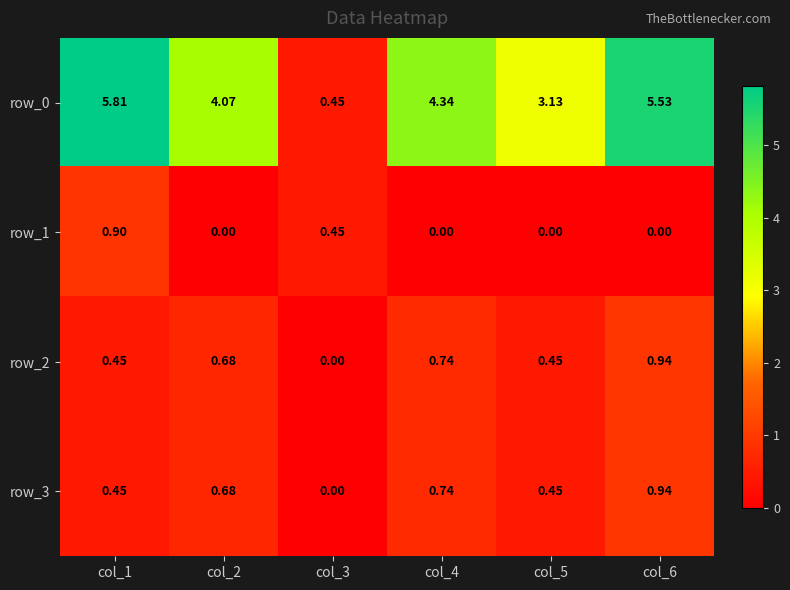

Which series changed the most between col_2 and col_6?

row_0